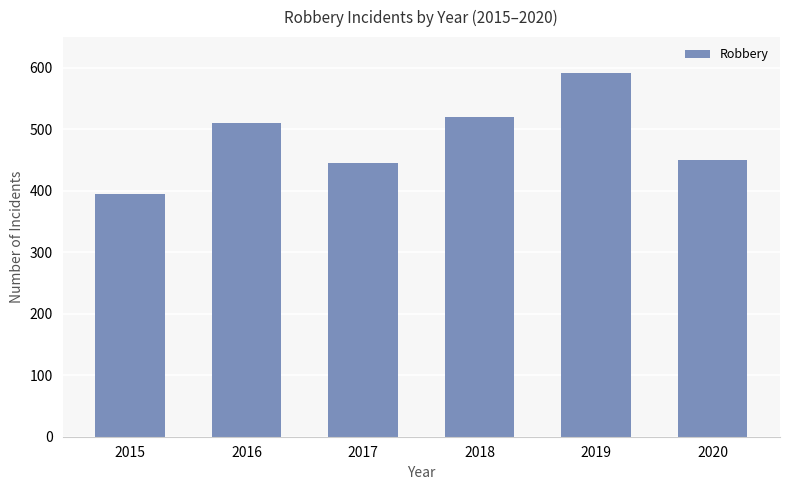

What is the value of the 3rd bar from the left?

446